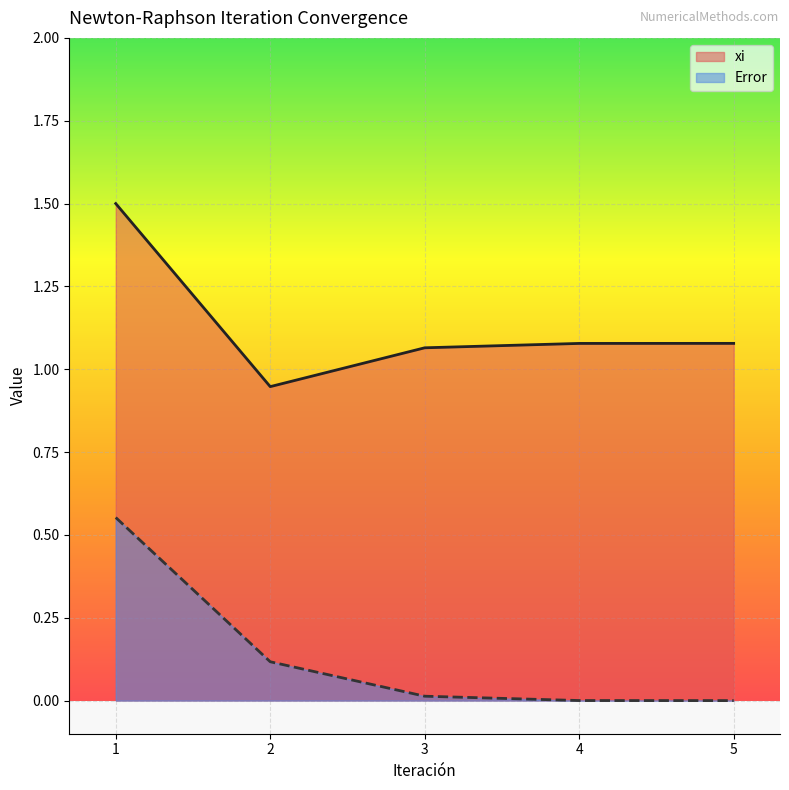

The xi series shows 2.3 at 1. True or false?

False